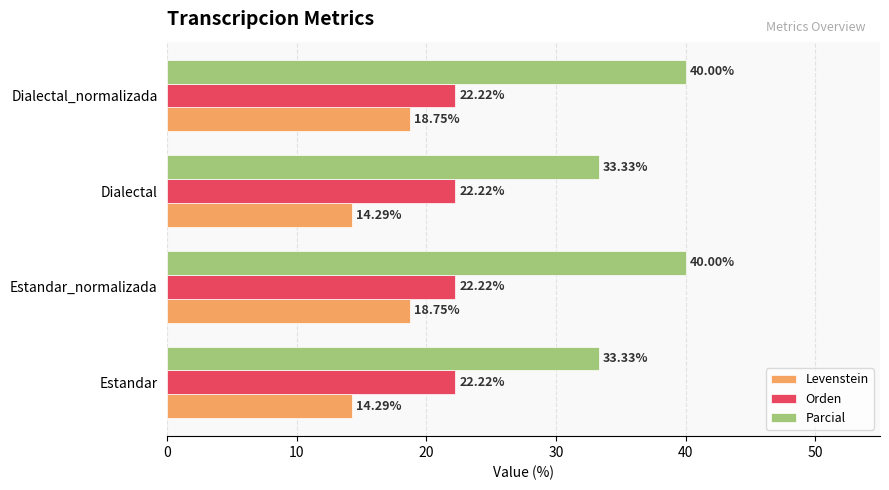

What is the sum of all Levenstein values?

66.1